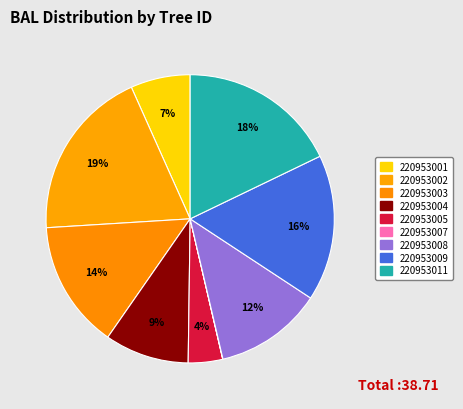

Count the number of slices in the pie.

9